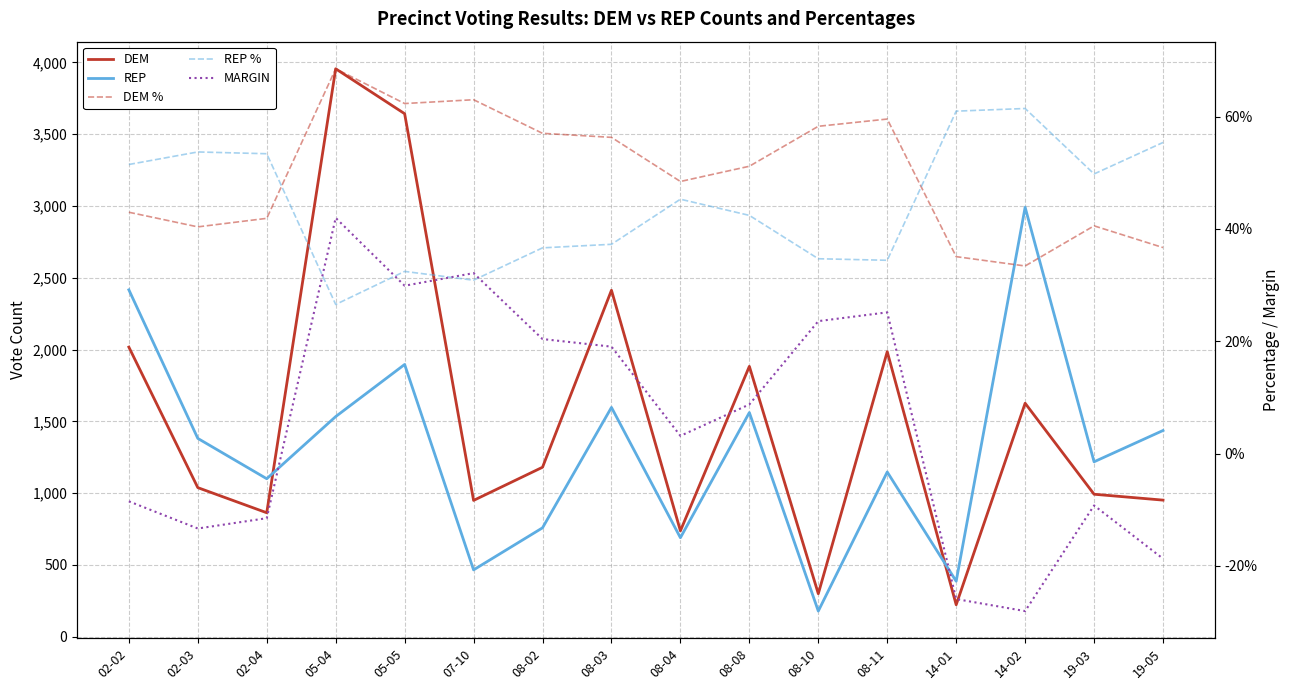

Rank the series by their maximum value, from highest to lowest.

DEM, REP, DEM %, REP %, MARGIN